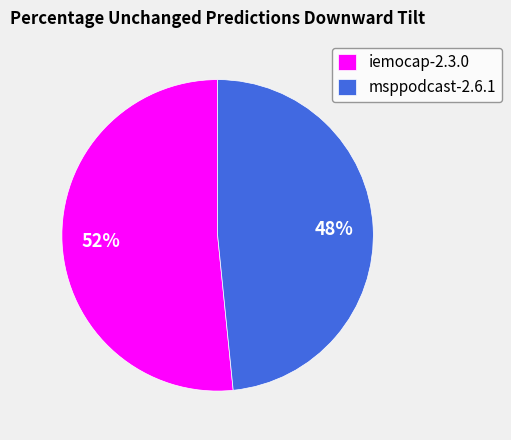

Is there a majority slice in this chart?

Yes